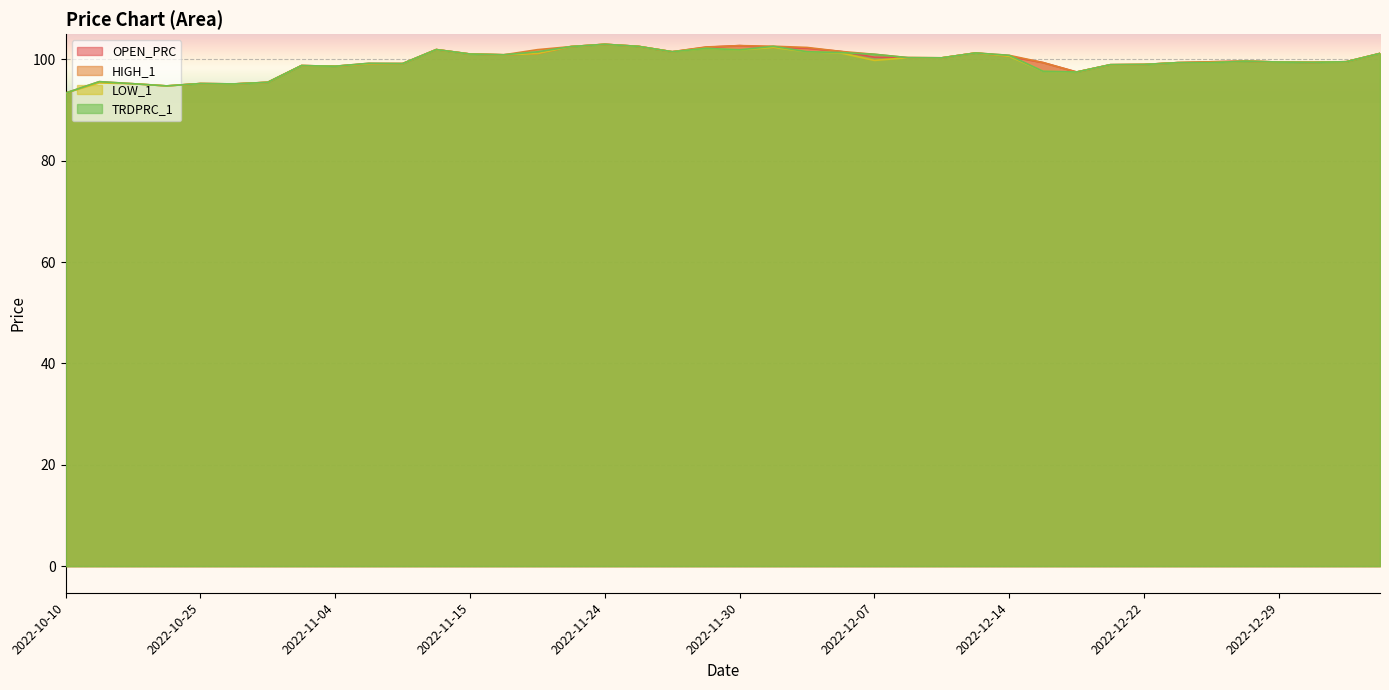

At 2022-12-05, list the series in order from largest to smallest.

HIGH_1, OPEN_PRC, LOW_1, TRDPRC_1